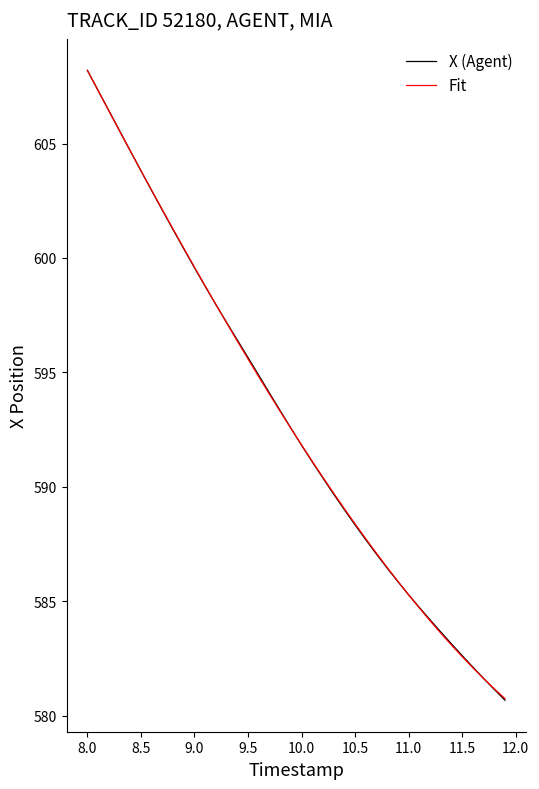

What is the greatest value displayed?

608.2